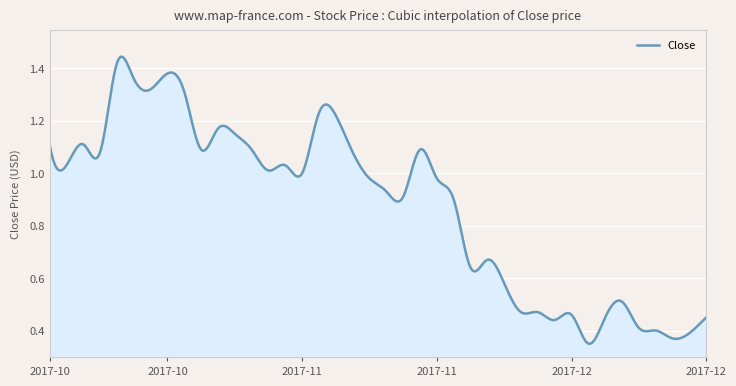

What is the label of the 12th point from the right?

2017-11-29